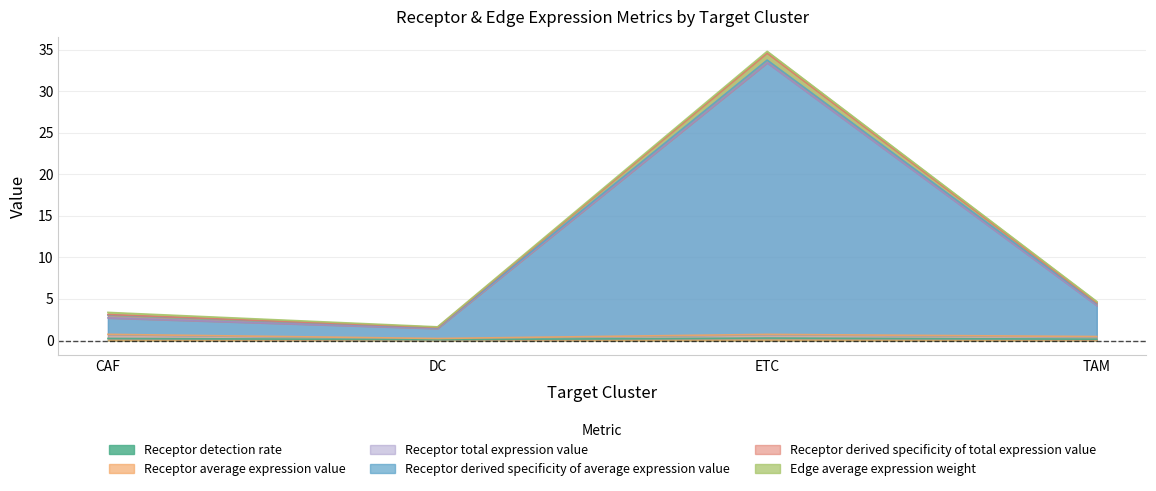

What is the label of the 1st point from the left?

CAF